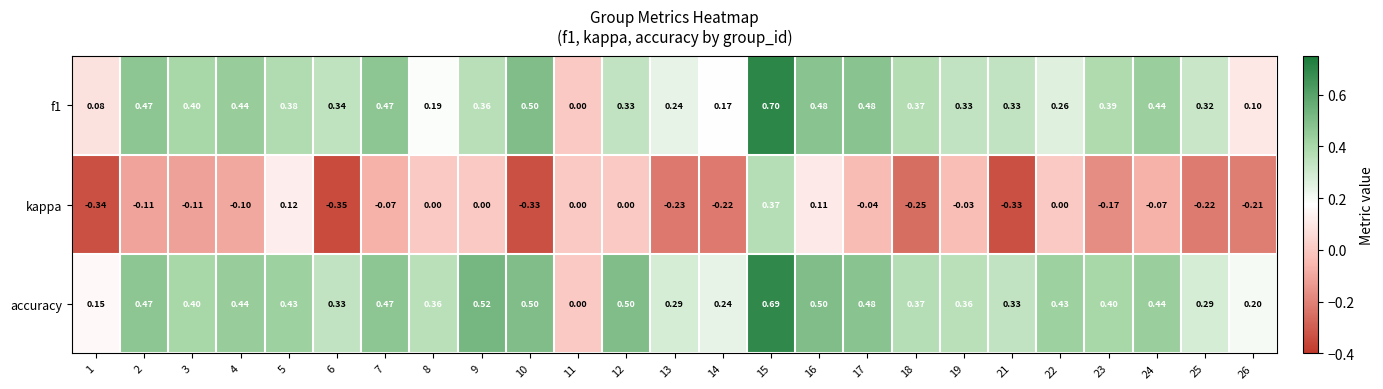

Is the value of kappa at 13 greater than the value of accuracy at 11?

No